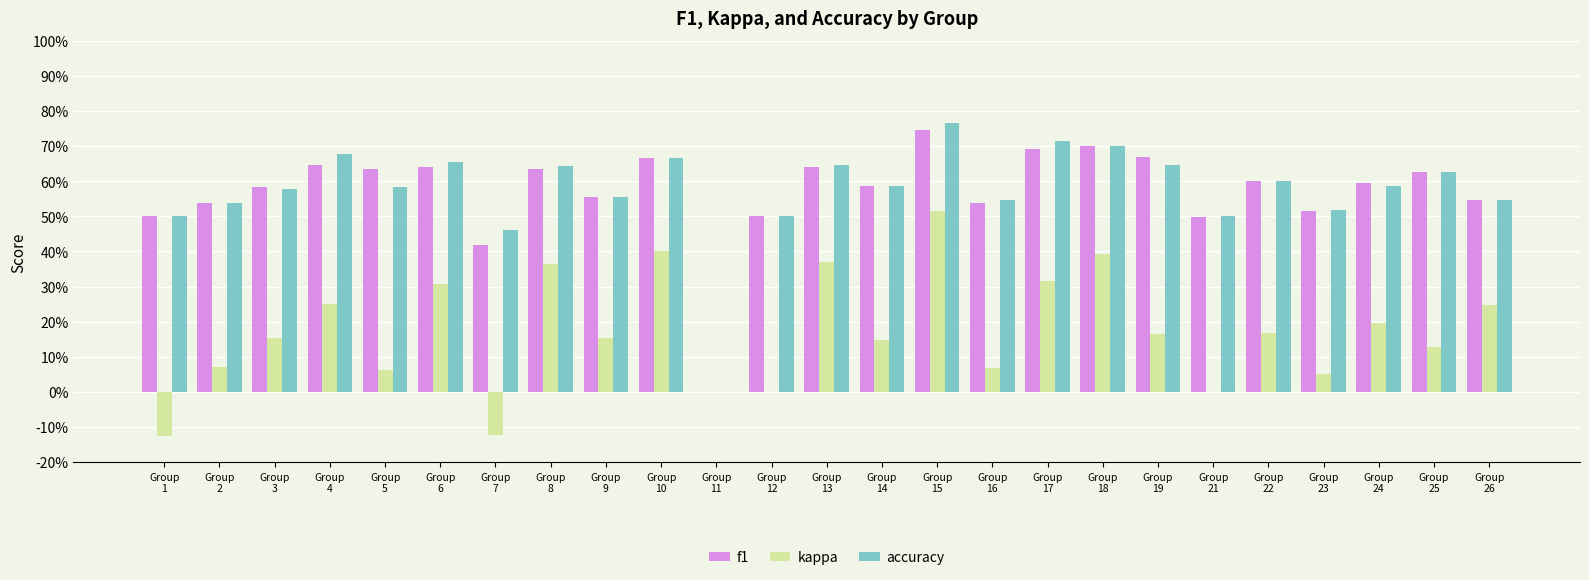

Which series changed the most between Group
9 and Group
26?

kappa